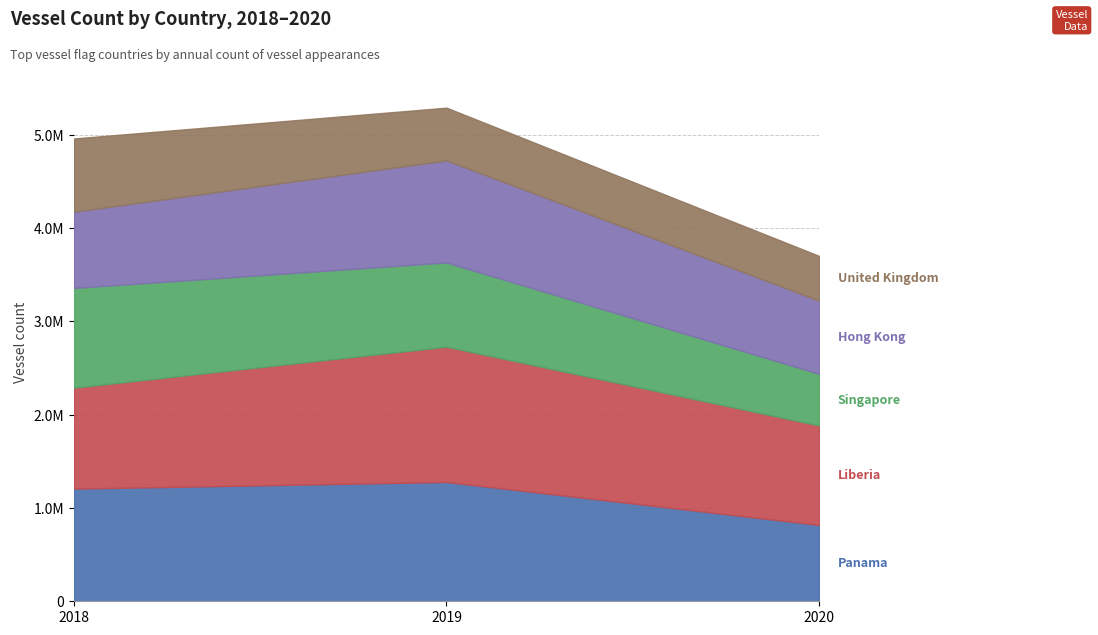

What is the value of the Hong Kong point at the 1st from the left?

816727